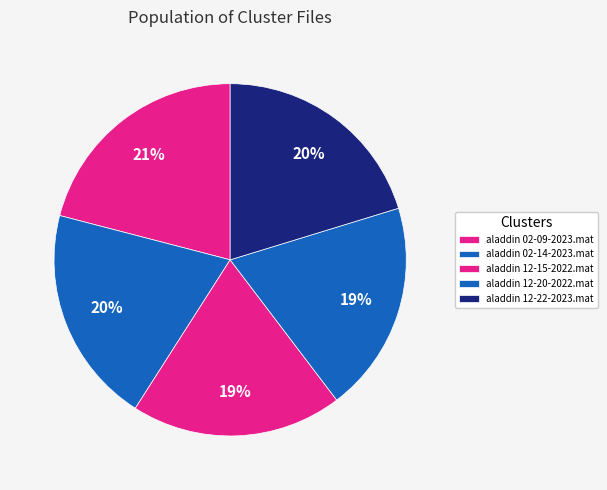

How much of the chart is everything except aladdin 02-14-2023.mat?

80.0%